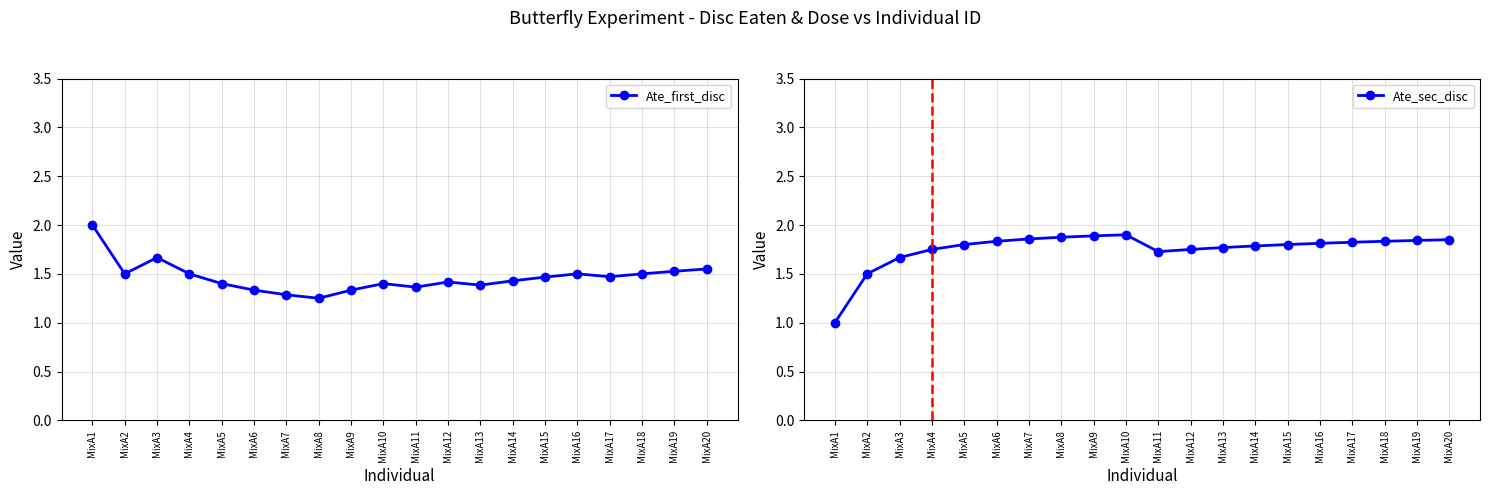

What is the difference between the highest and lowest values at MixA20?

0.3